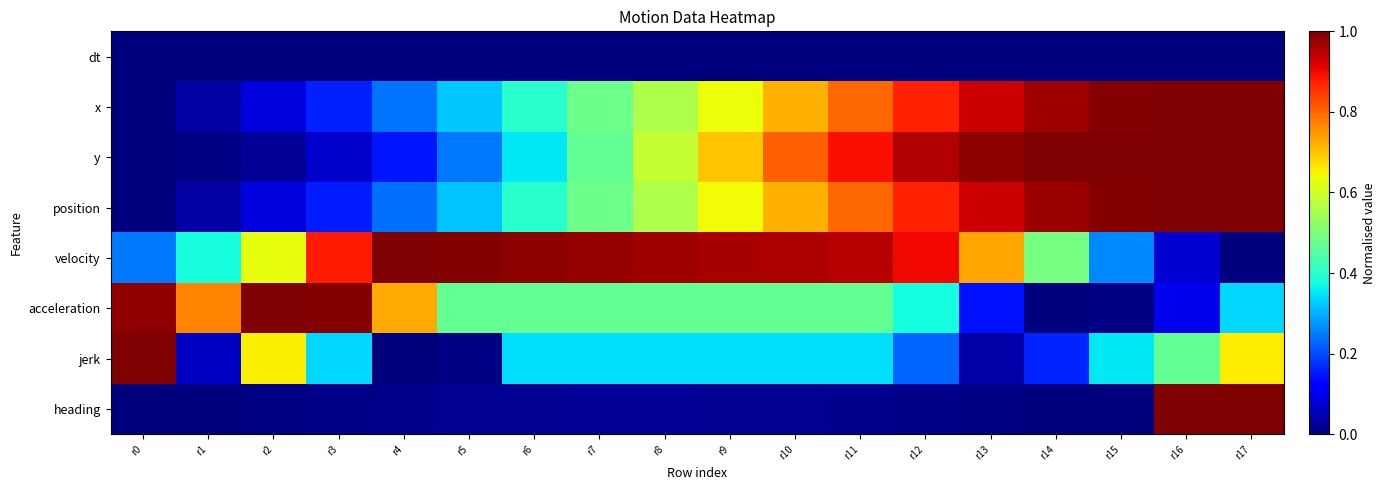

At which category is the sum across all series the highest?

r17